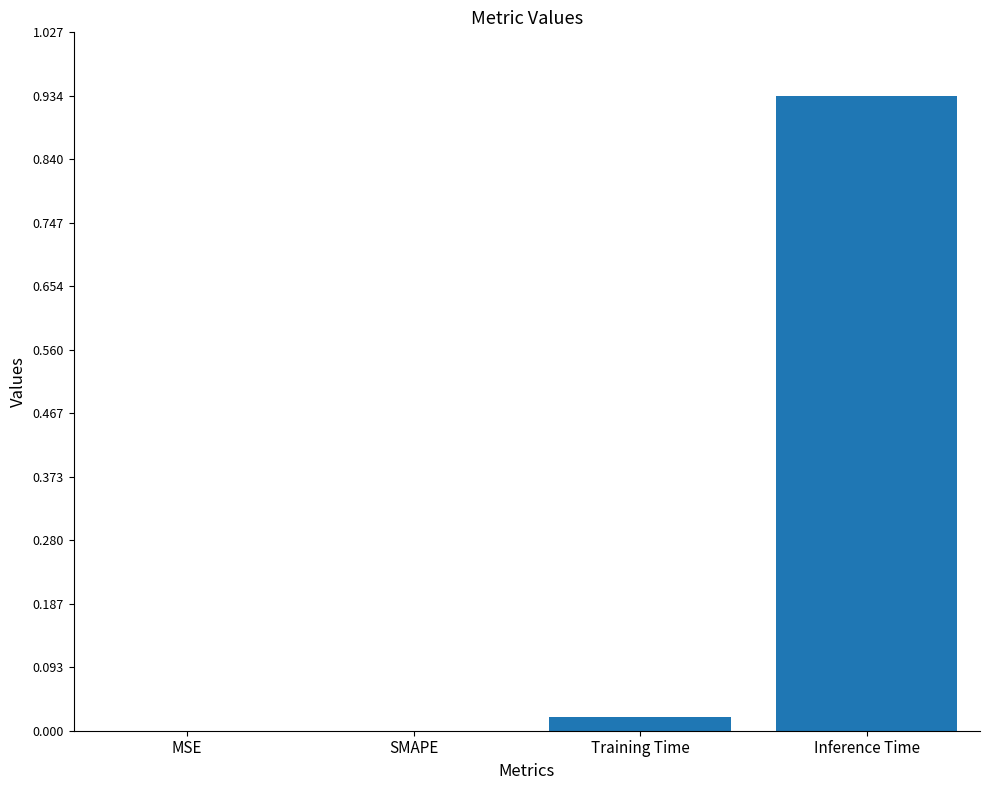

Which label corresponds to the largest value in the chart?

Inference Time